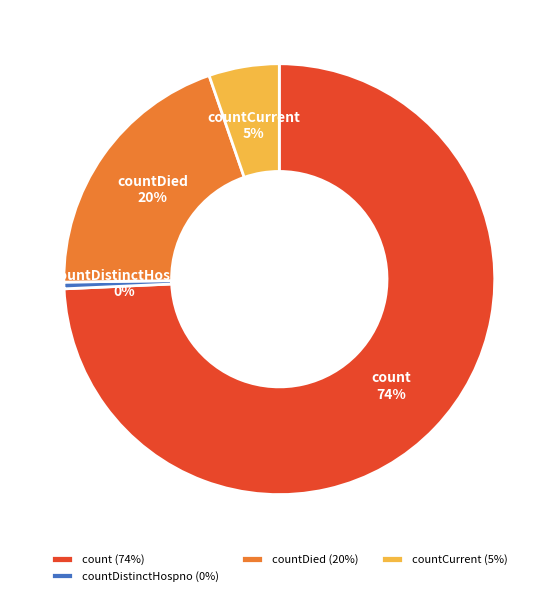

Do count and countDistinctHospno together represent more than half of the pie?

Yes